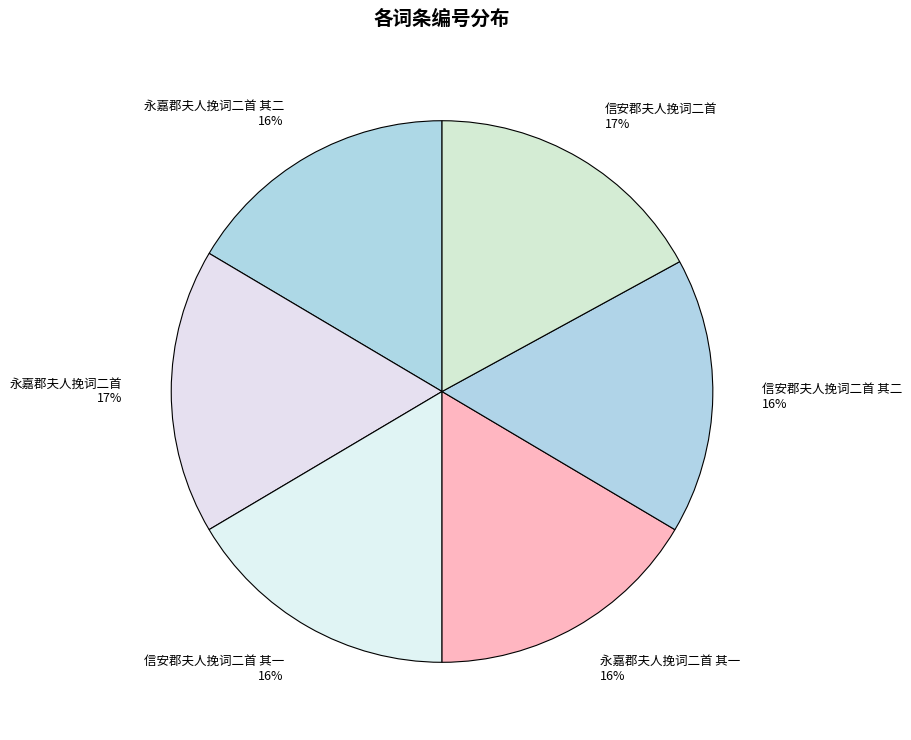

Does any single category account for the majority?

No